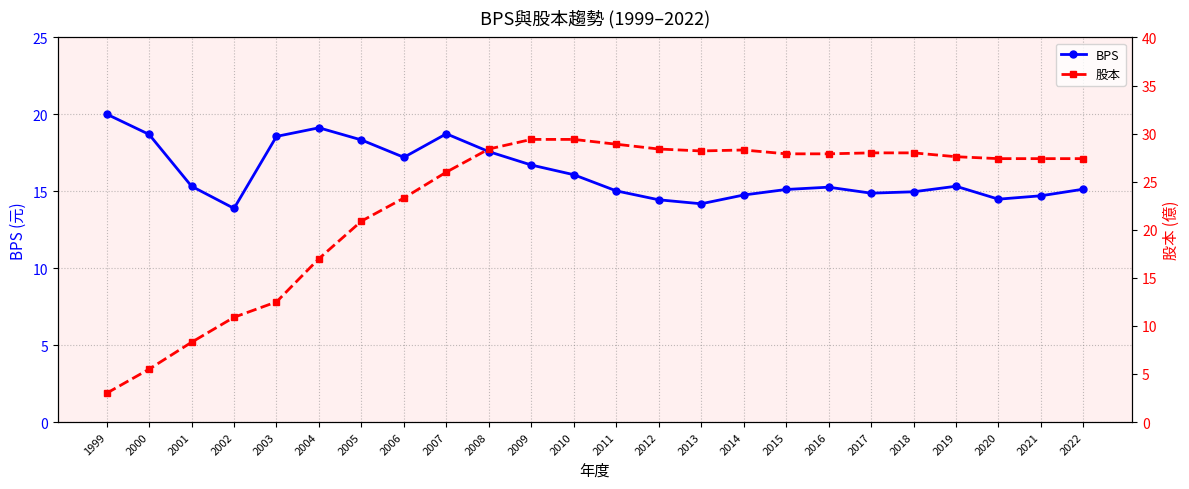

Where is the first local maximum for BPS?

2004